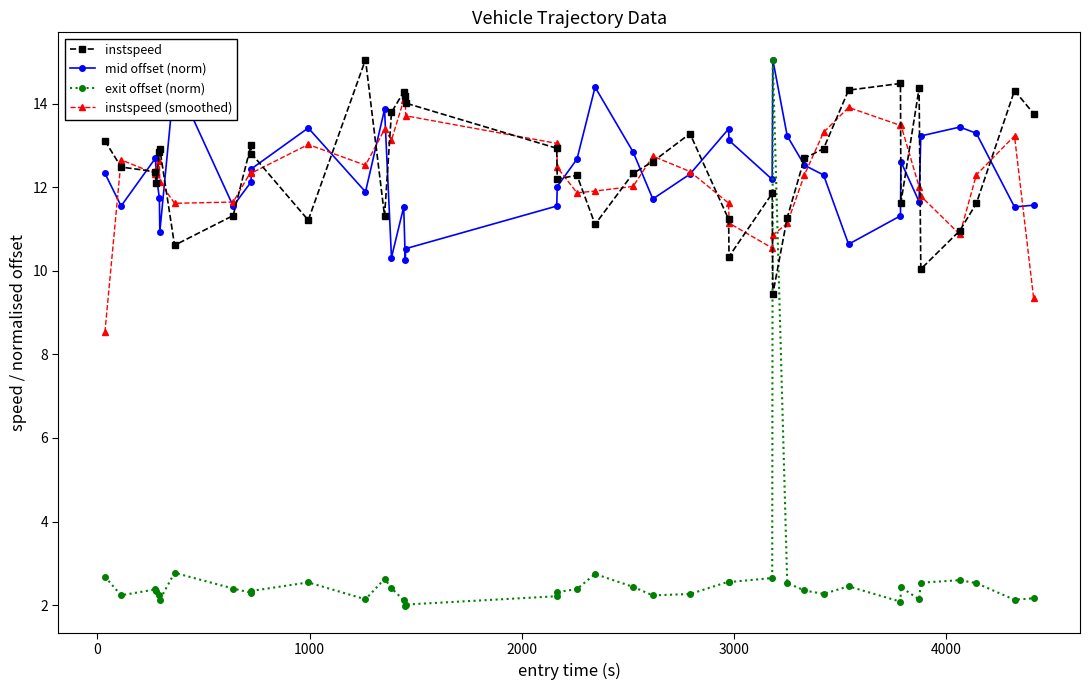

At how many categories does at least one series exceed 6?

40